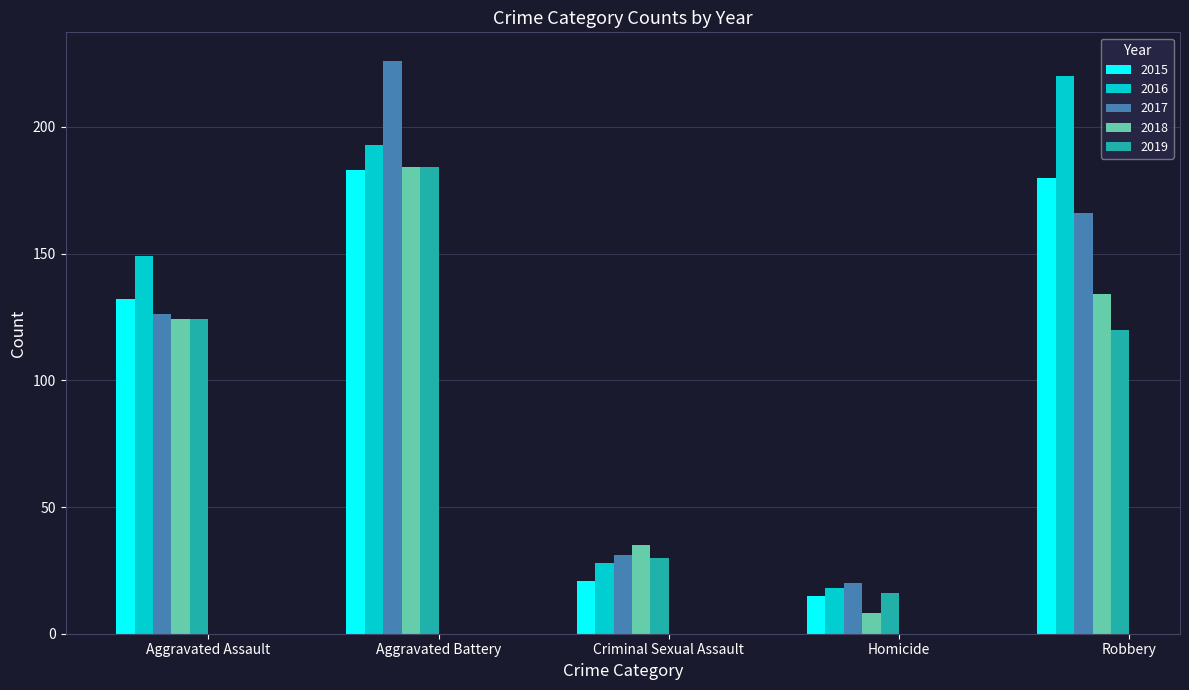

The 2017 series shows 193 at Aggravated Assault. True or false?

False